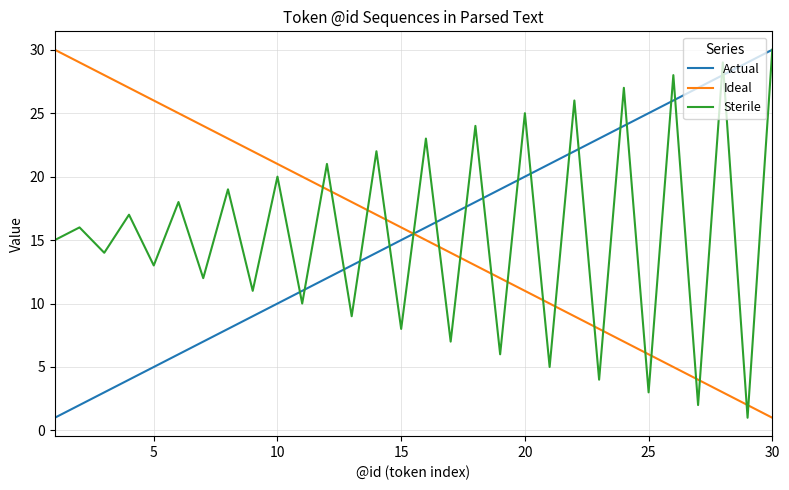

What is the greatest value displayed?

30